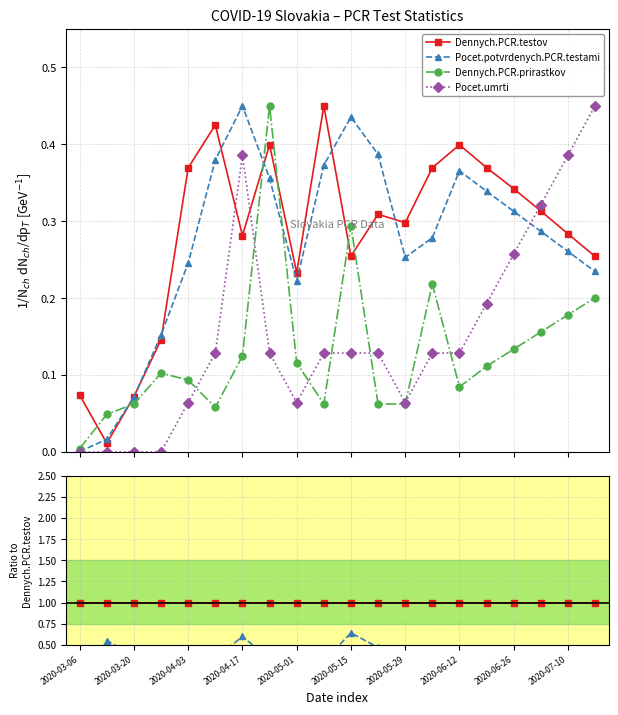

Between 2020-04-17 and 13, which is larger?

2020-04-17